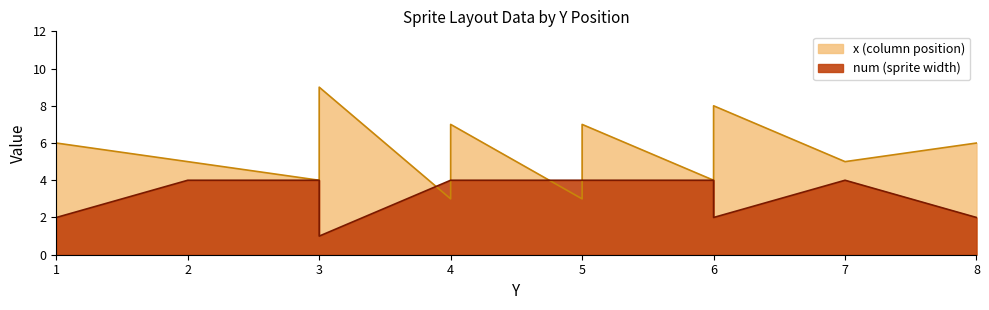

Reading left to right, extract all data points from this chart.

num: 1=2	2=4	3=4	3=1	3=1	4=4	4=4	5=4	5=4	6=4	6=2	7=4	8=2
x: 1=6	2=5	3=4	3=8	3=9	4=3	4=7	5=3	5=7	6=4	6=8	7=5	8=6